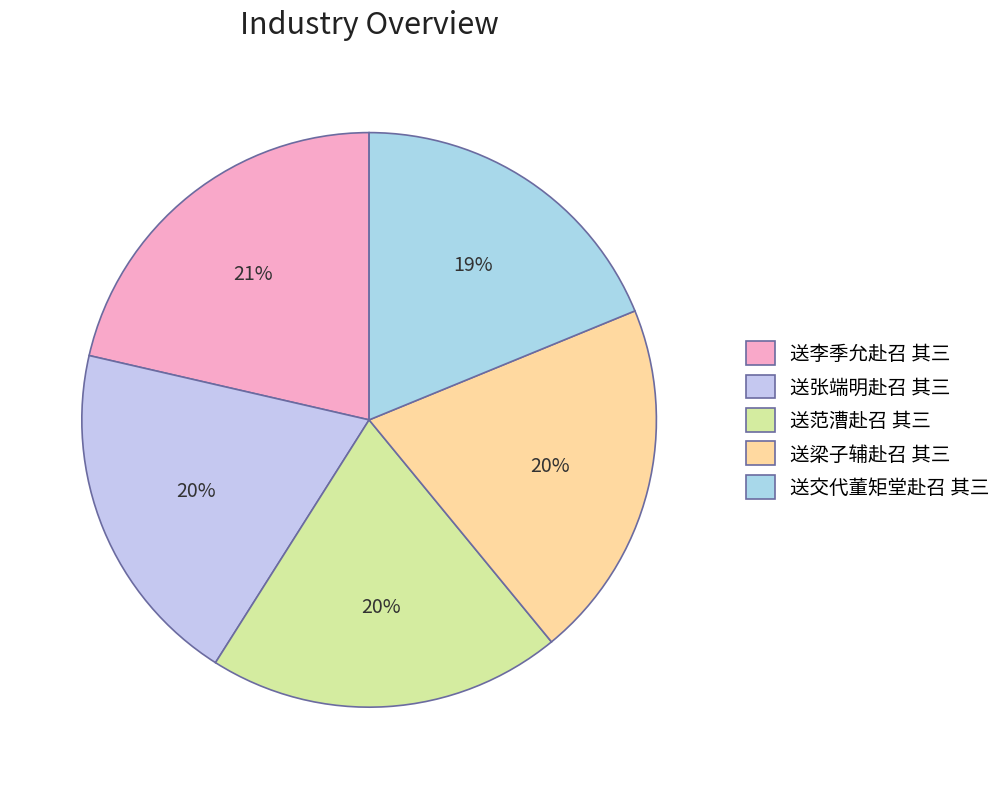

What percentage do 送张端明赴召 其三 and 送交代董矩堂赴召 其三 together represent?

38.4%